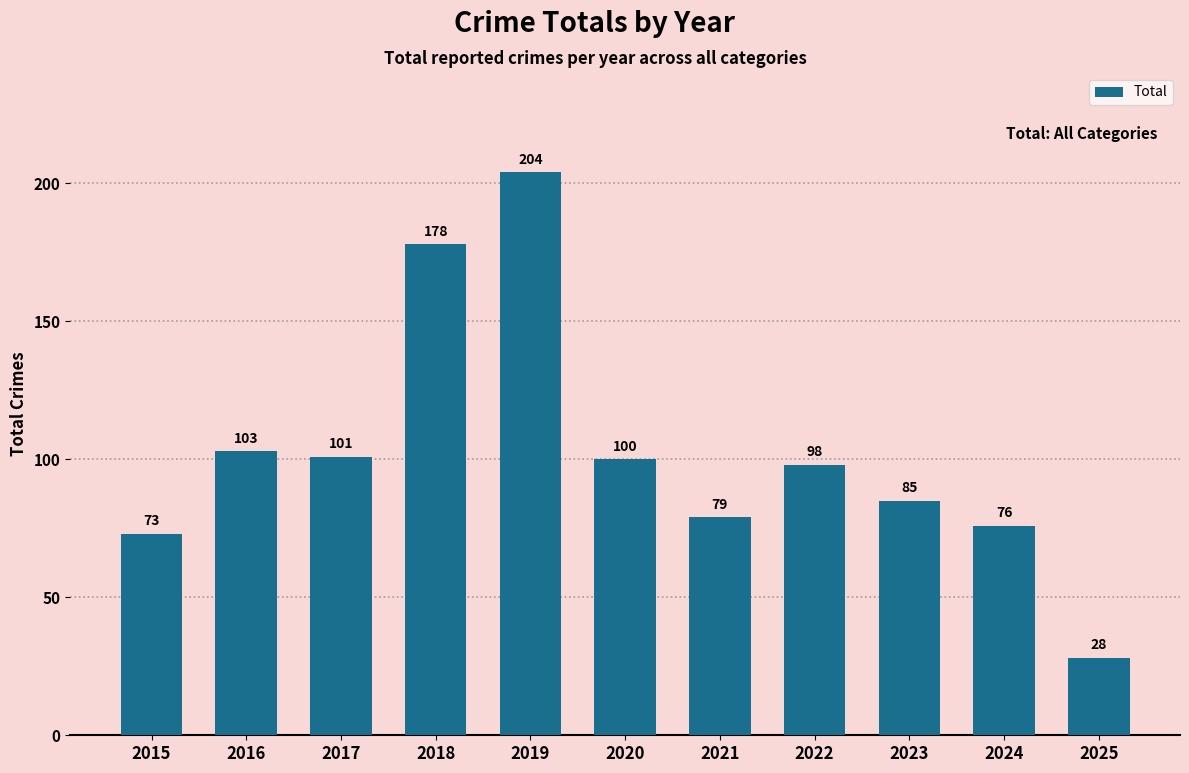

What is the difference between the second highest and second lowest values?

105